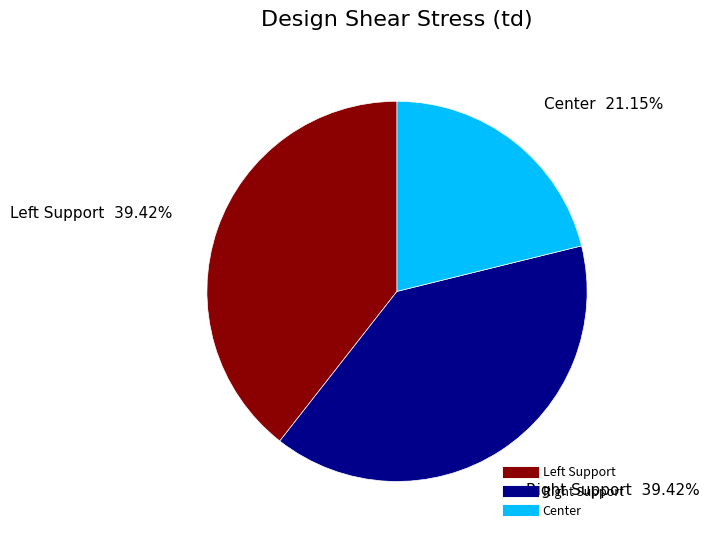

To the nearest percent, what portion does Center represent?

21%